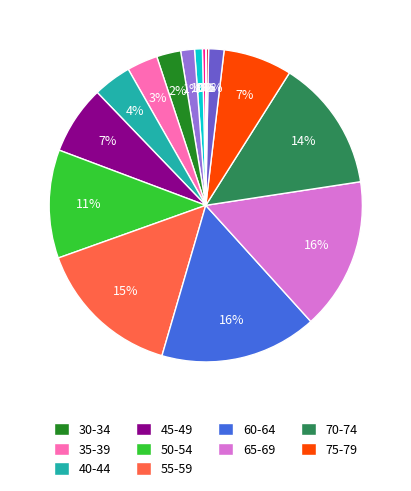

Is there any slice that represents more than half of the pie?

No